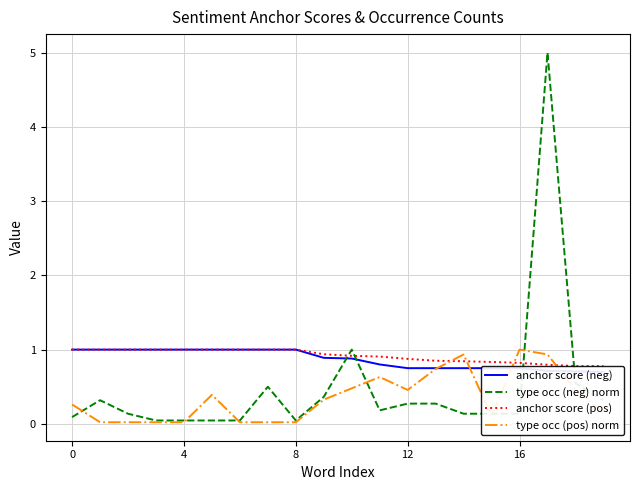

True or false: anchor score (neg) and anchor score (pos) intersect in this chart.

False